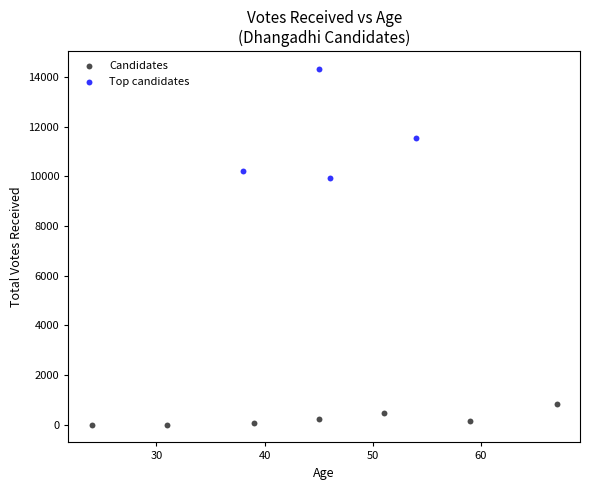

What are all the series names shown in the legend?

Candidates, Top candidates